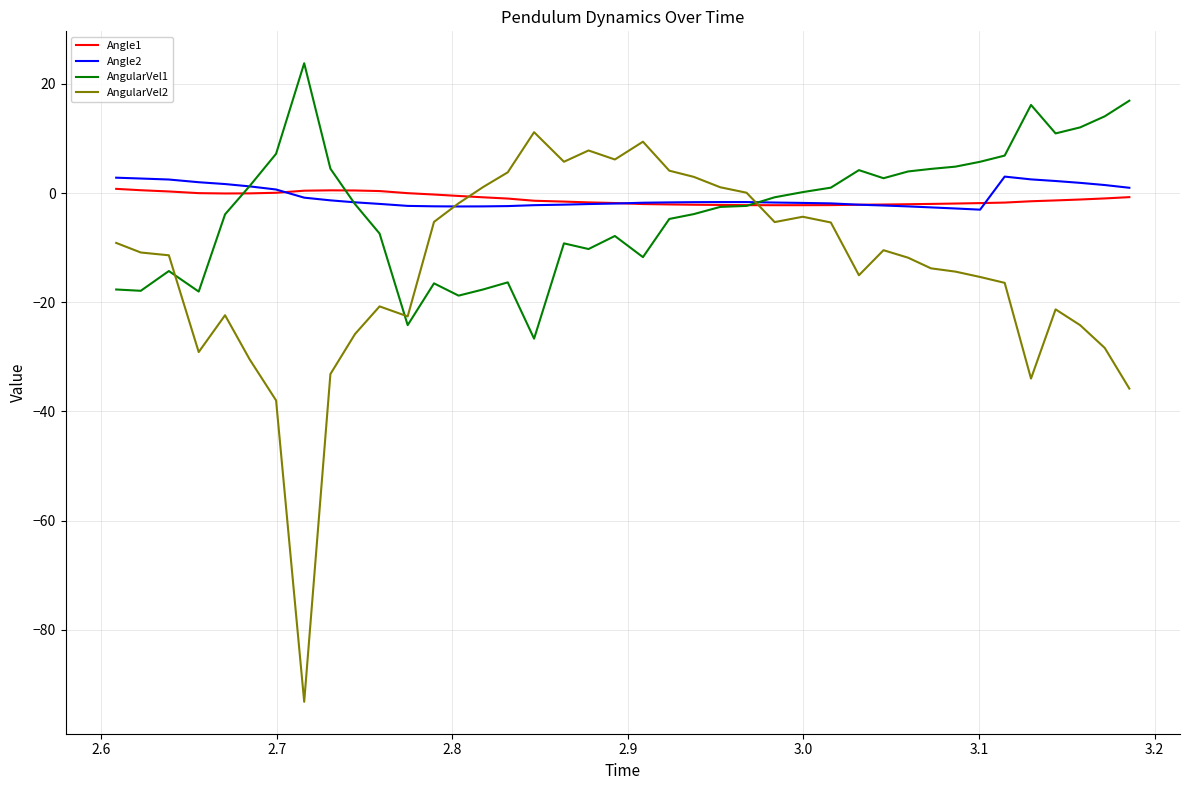

What is the greatest value displayed?

23.8